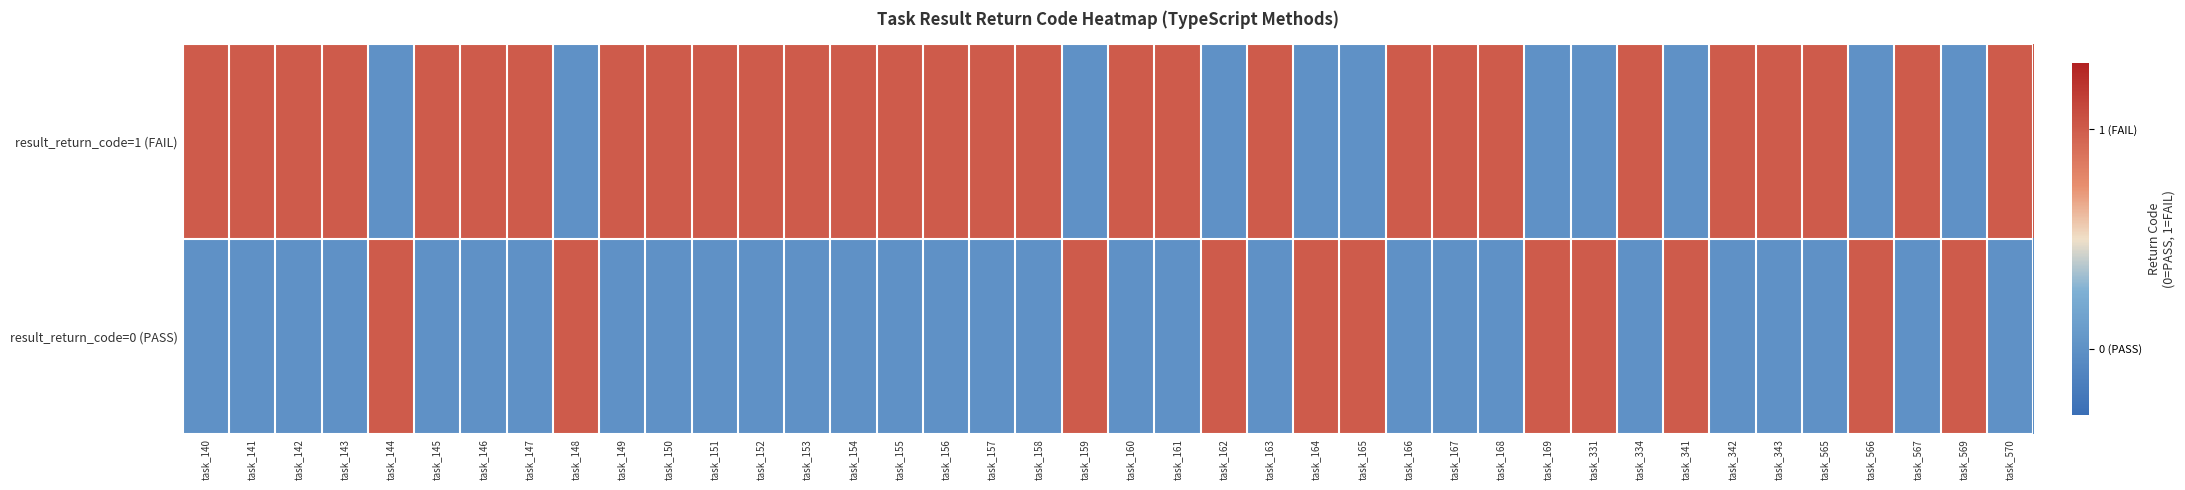

List the series in order of their overall mean, highest first.

result_return_code=1 (FAIL), result_return_code=0 (PASS)